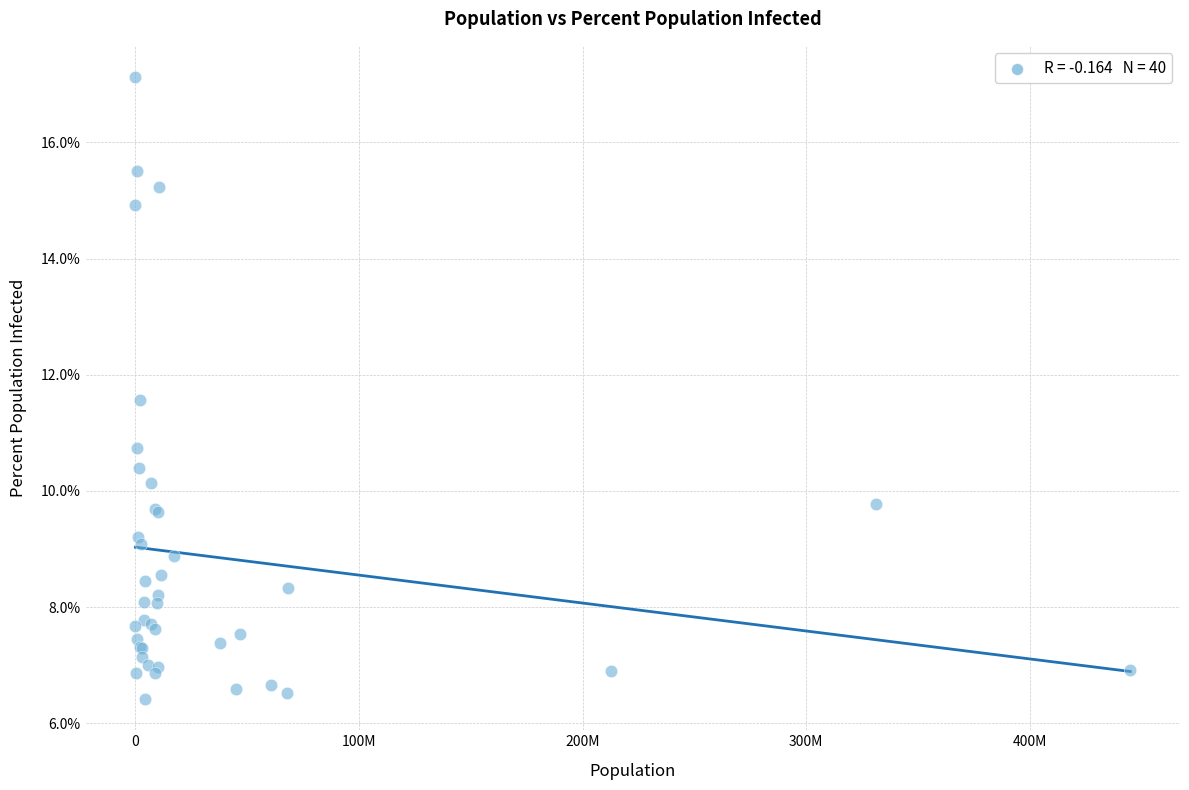

What Y value in the scatter plot is closest to 11?

10.7